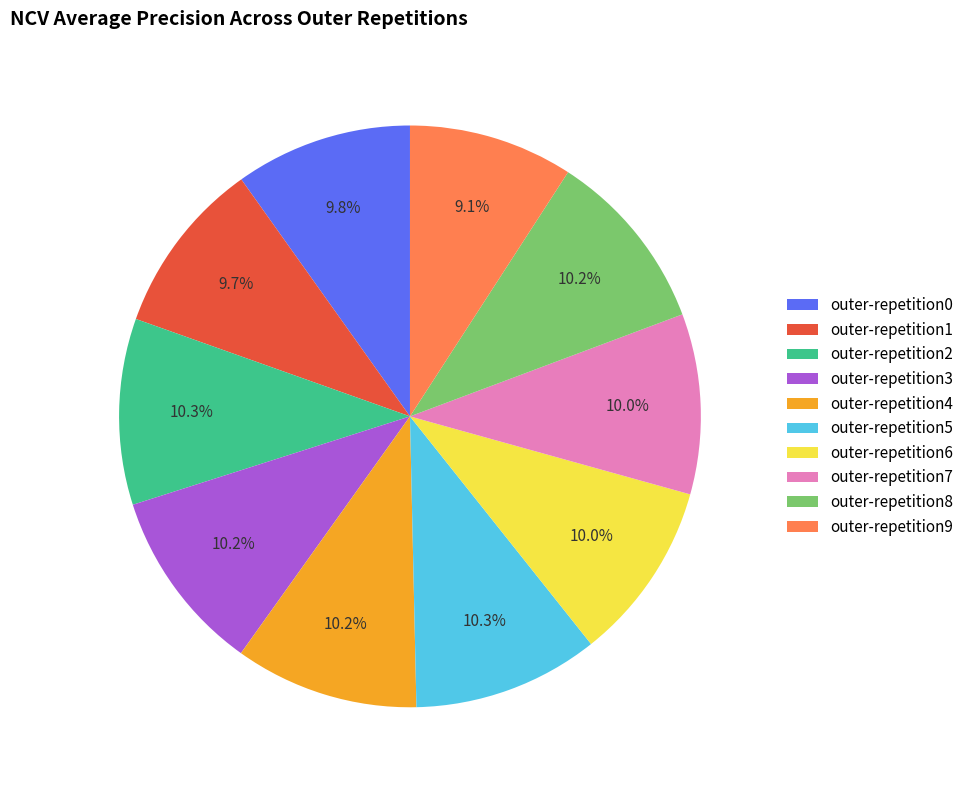

What percentage is the outer-repetition1 slice, to the nearest percent?

10%